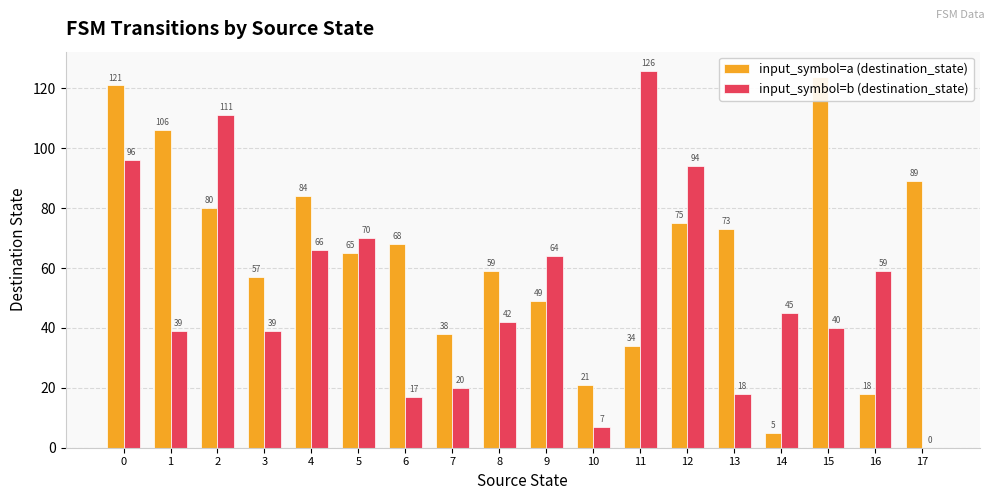

What are all the series names shown in the legend?

input_symbol=a (destination_state), input_symbol=b (destination_state)